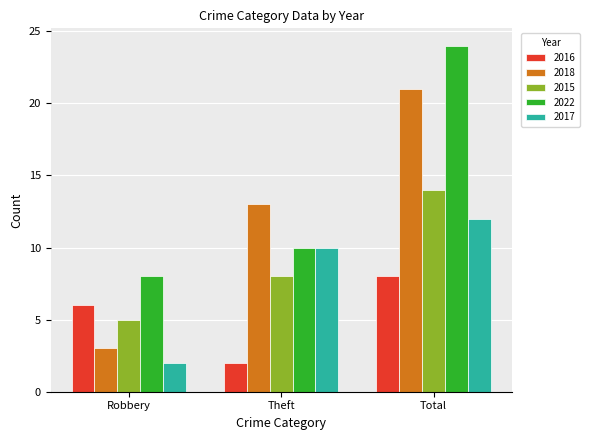

At which label is 2015 closest to 9?

Theft